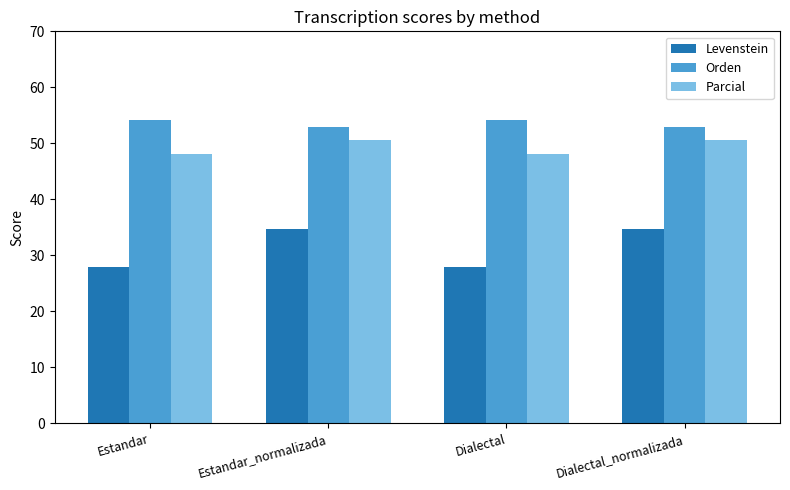

How many values in the Orden series are below 54?

2